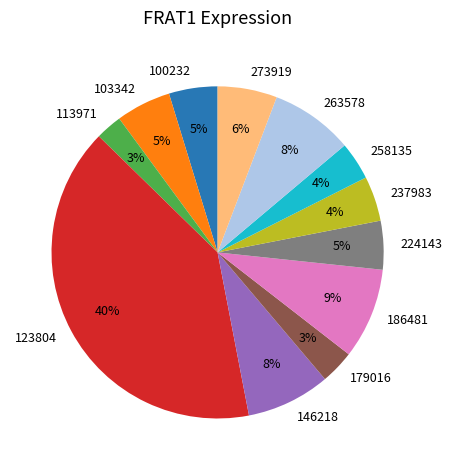

What percentage is the 103342 slice, to the nearest percent?

5%